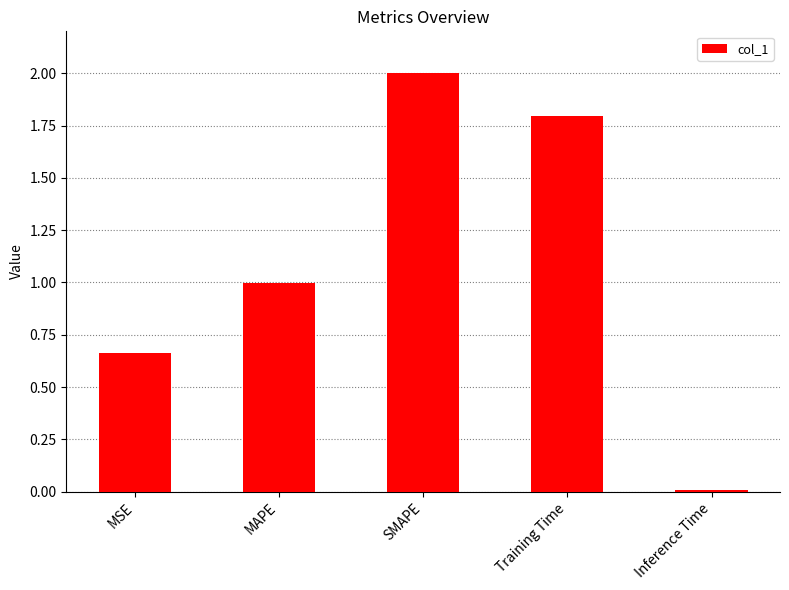

List the labels in order of value, largest first.

SMAPE, Training Time, MAPE, MSE, Inference Time